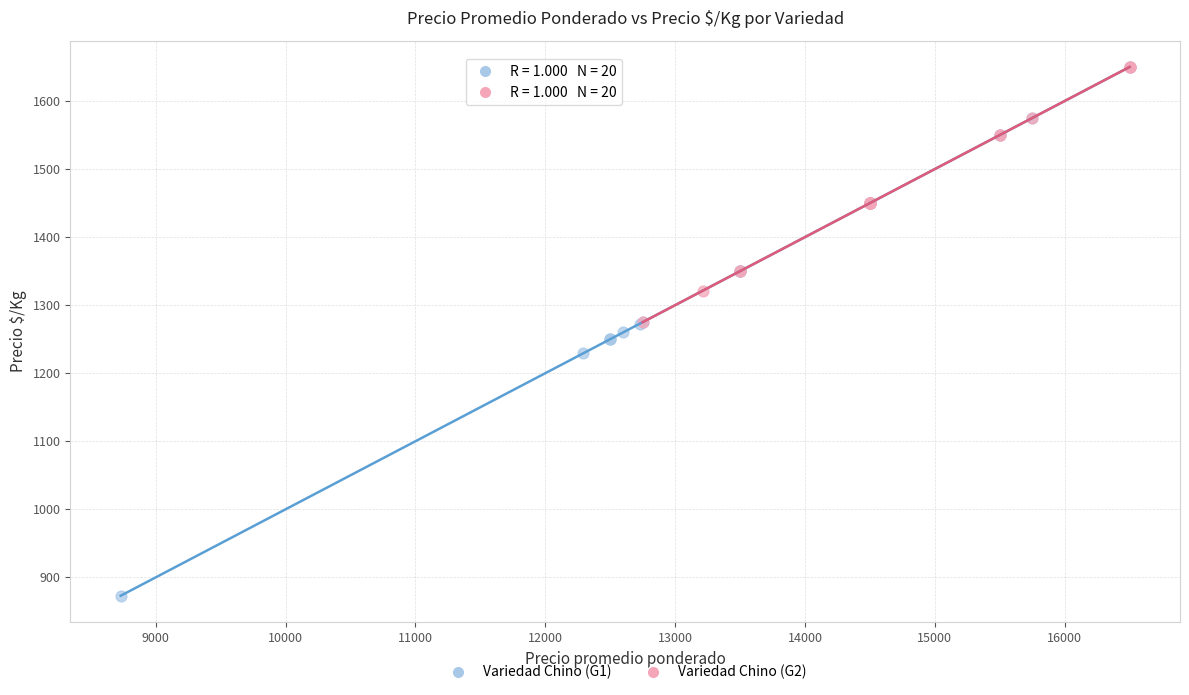

Which series has the widest spread of Y values?

Variedad Chino (G1)